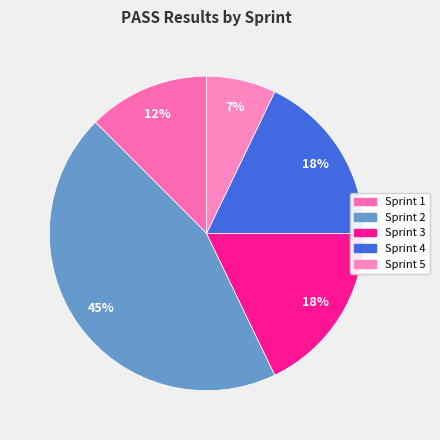

How many segments does this pie chart have?

5